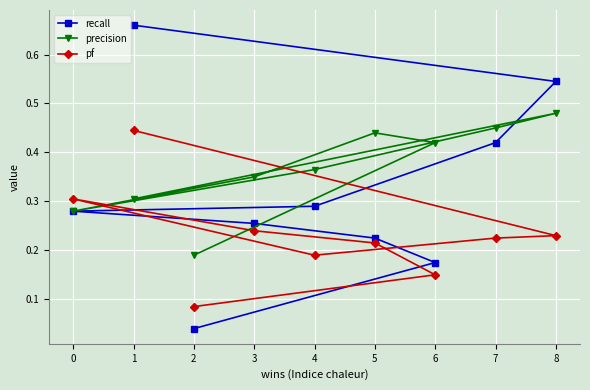

How many categories are shown in the chart?

9